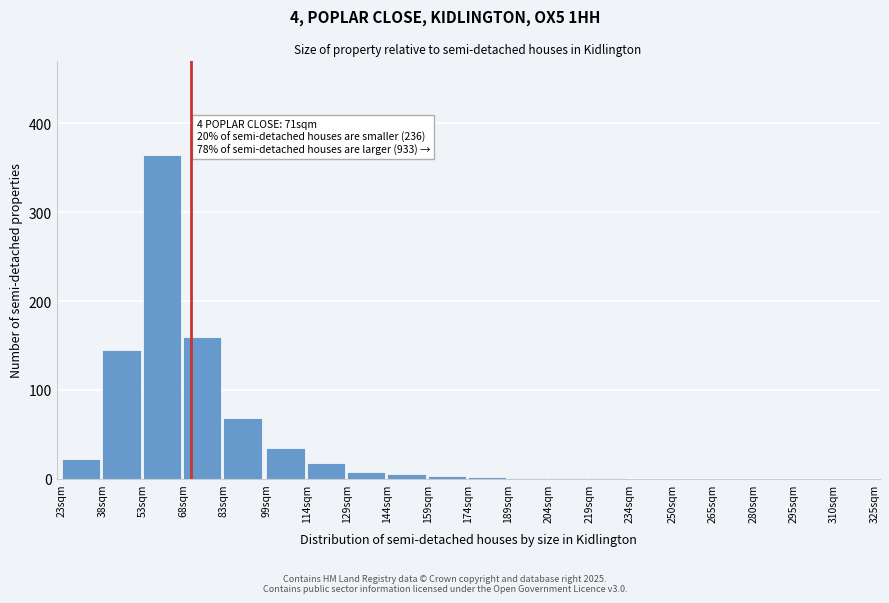

What is the sum of all values?

834